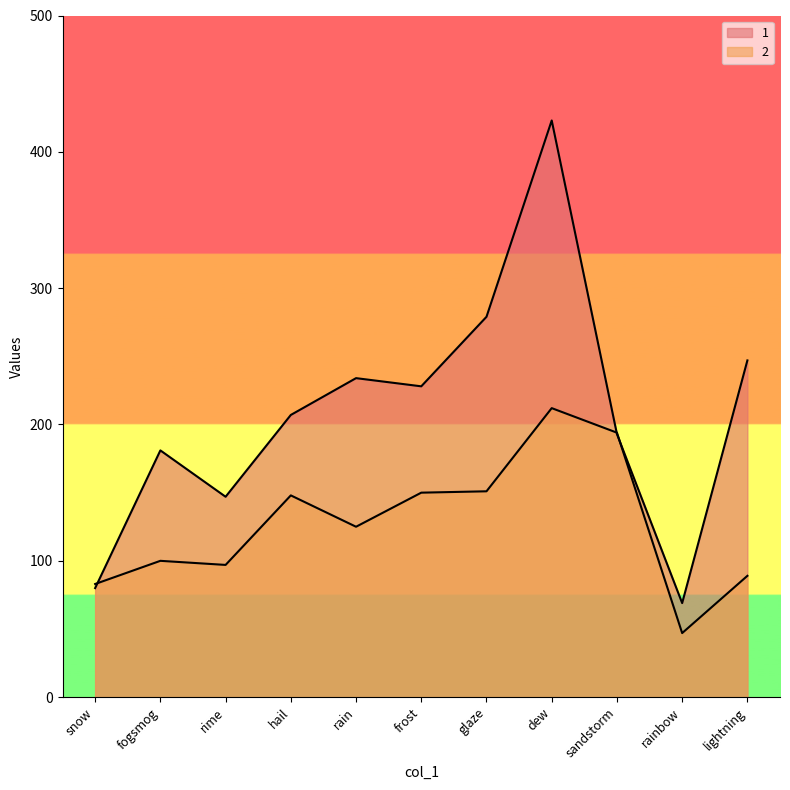

Where is 1 nearest to the value 246?

lightning